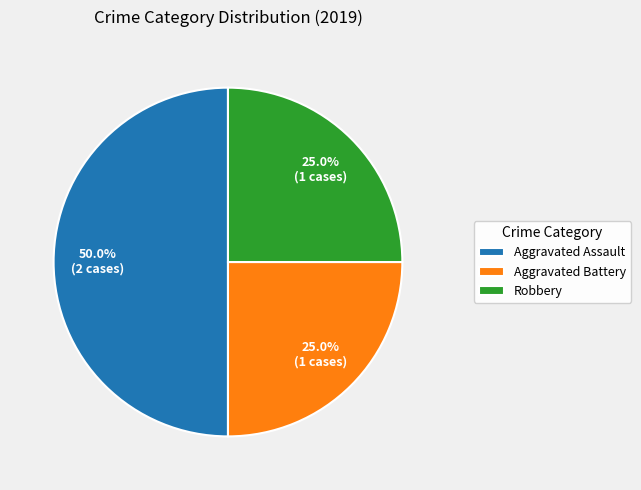

Is Aggravated Battery the majority of the pie?

No